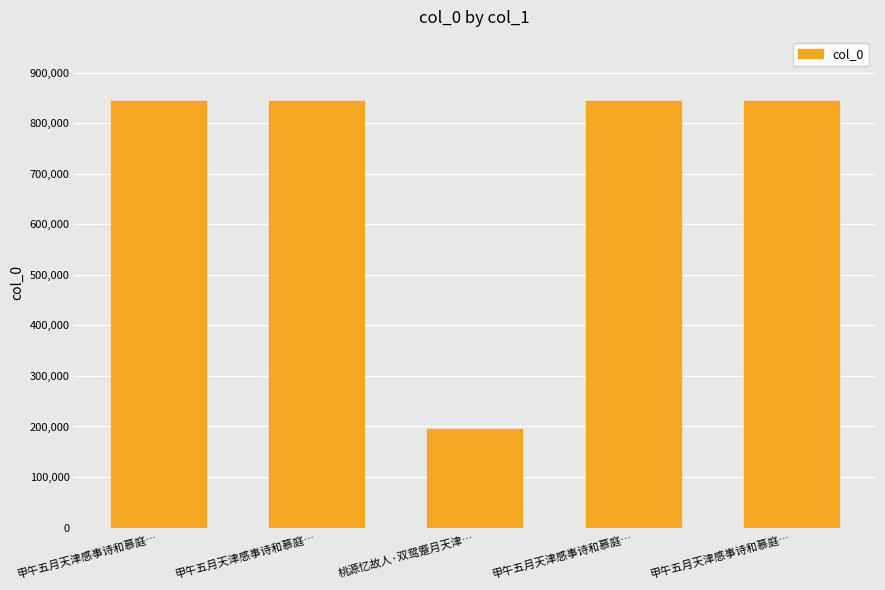

What is the average value?

714053